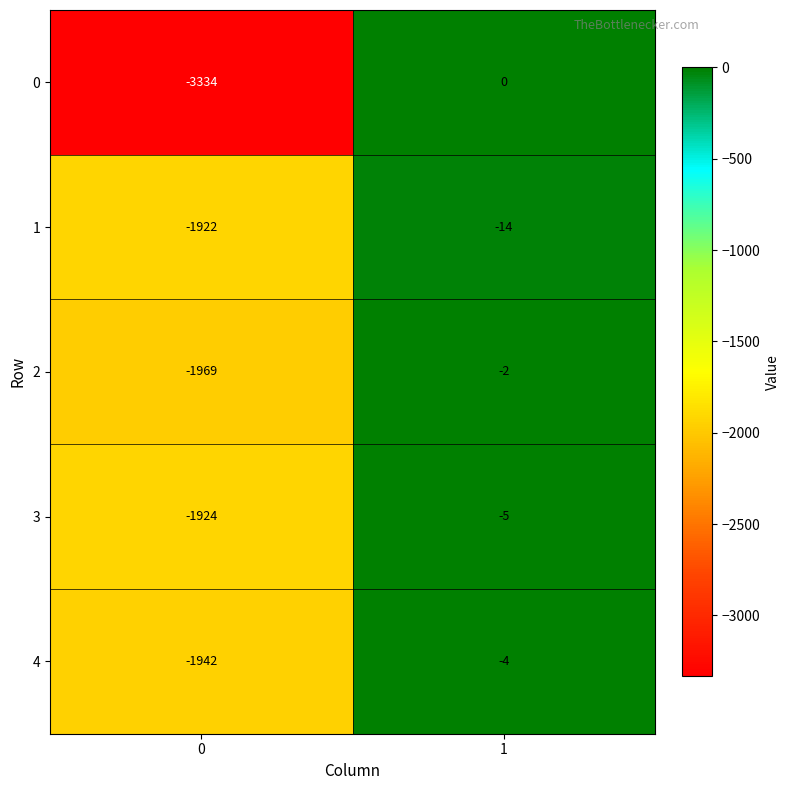

True or false: 3 has a value of -1098 at 0.

False